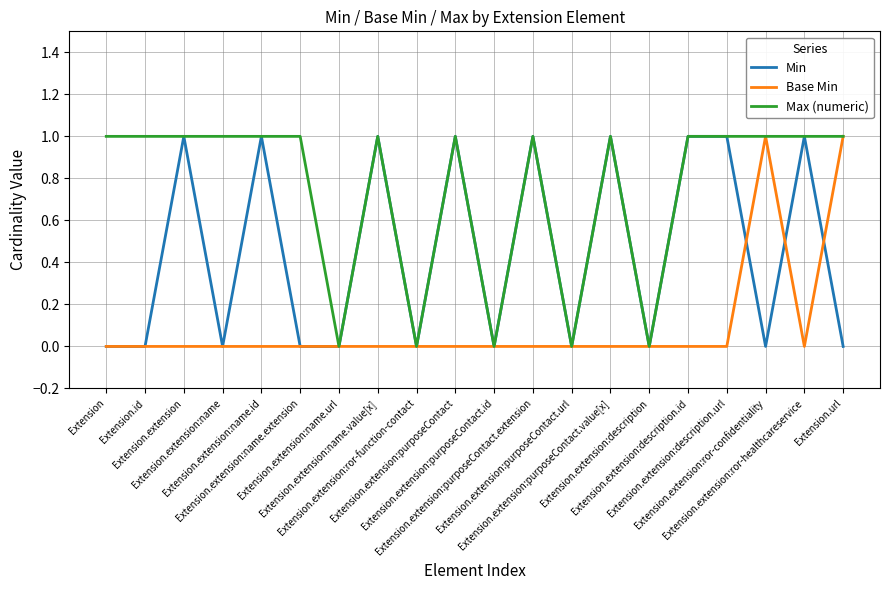

Which series has the largest total across all categories?

Max (numeric)